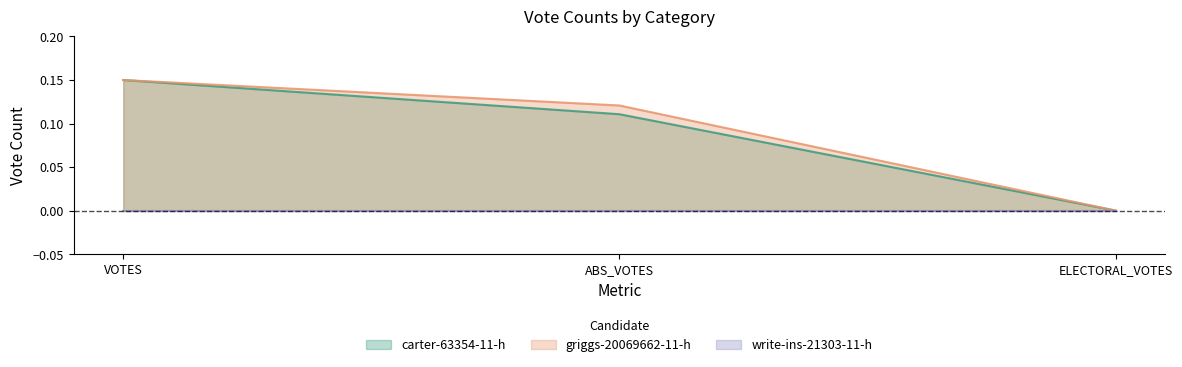

At how many categories does at least one series exceed 0?

2